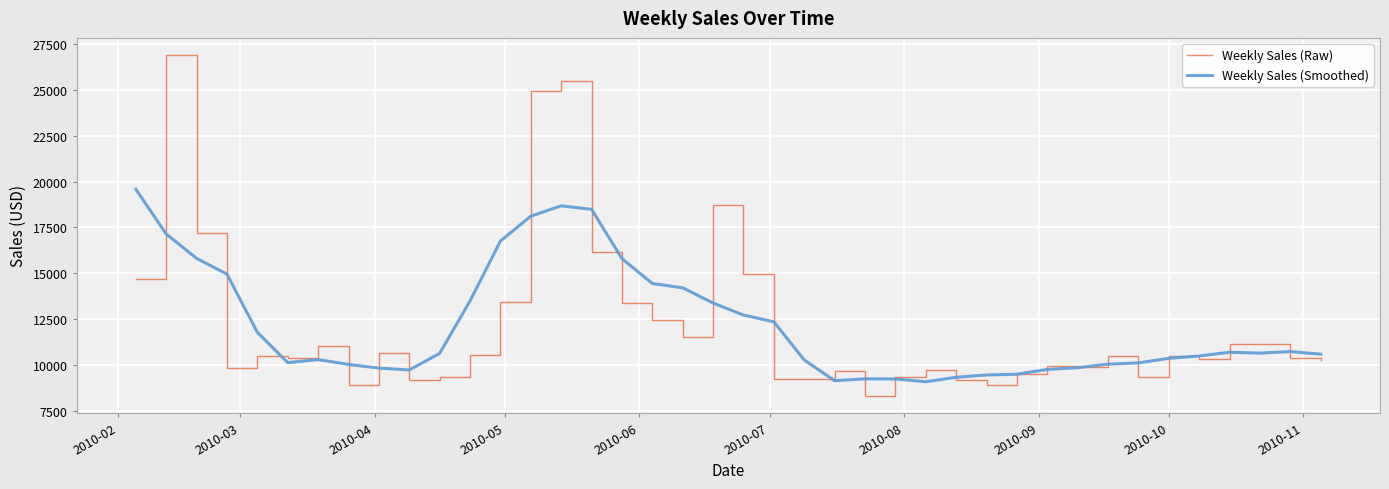

Which series has the widest spread of values?

Weekly Sales (Raw)